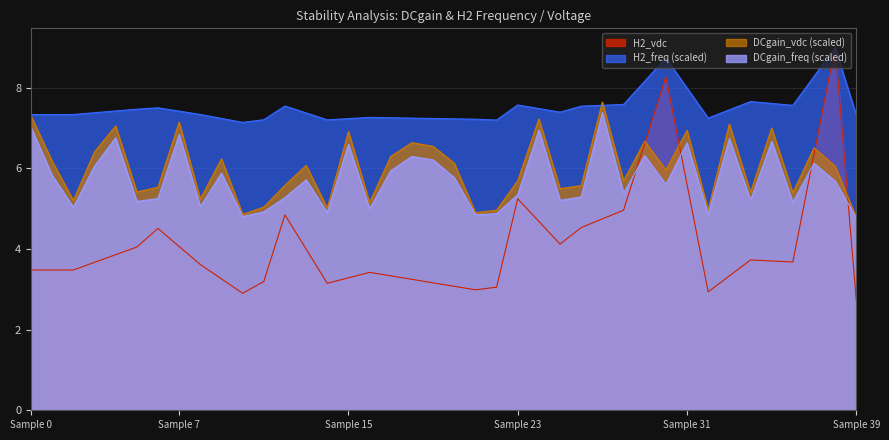

What is the total value across all series at 21?

9.8